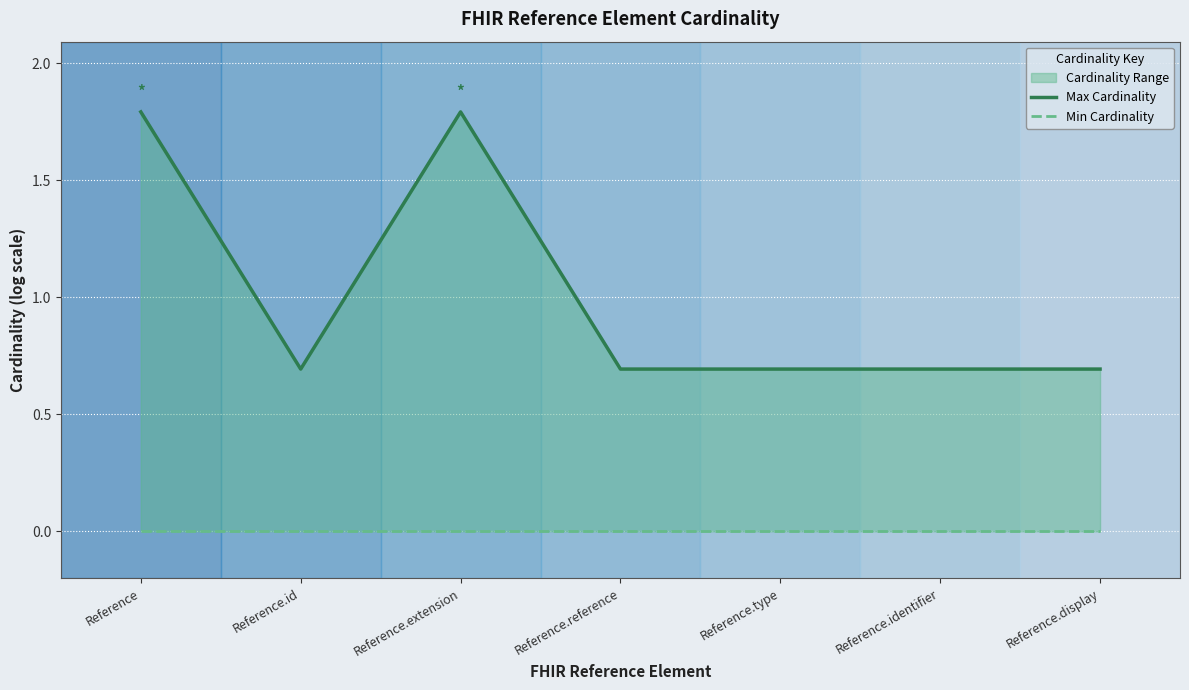

Is the value of Min Cardinality at Reference.reference greater than the value of Max Cardinality at Reference.reference?

No